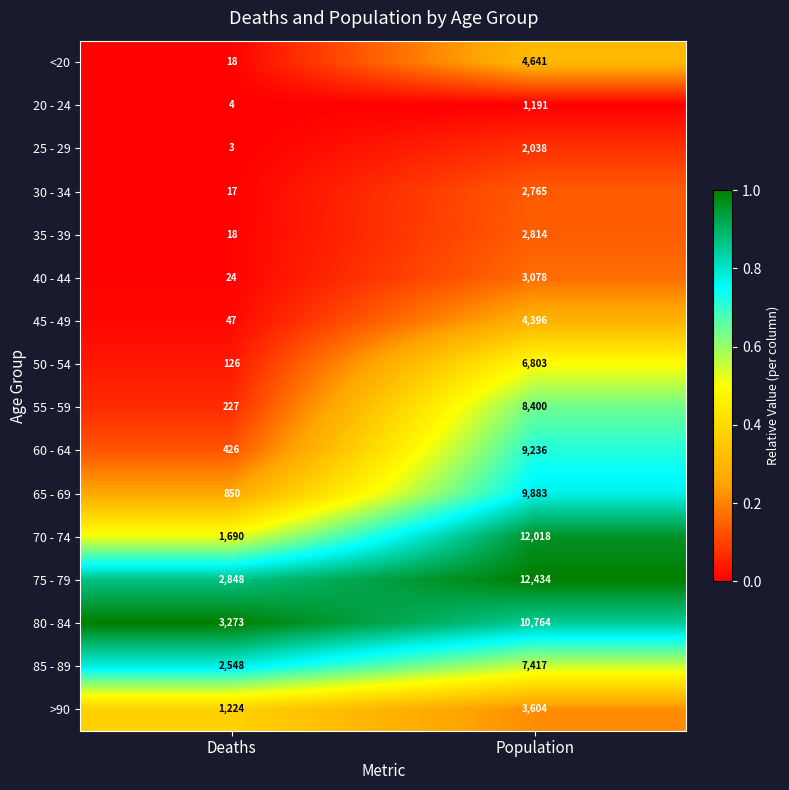

Is it true that 35 - 39 equals 2814 at Population?

True